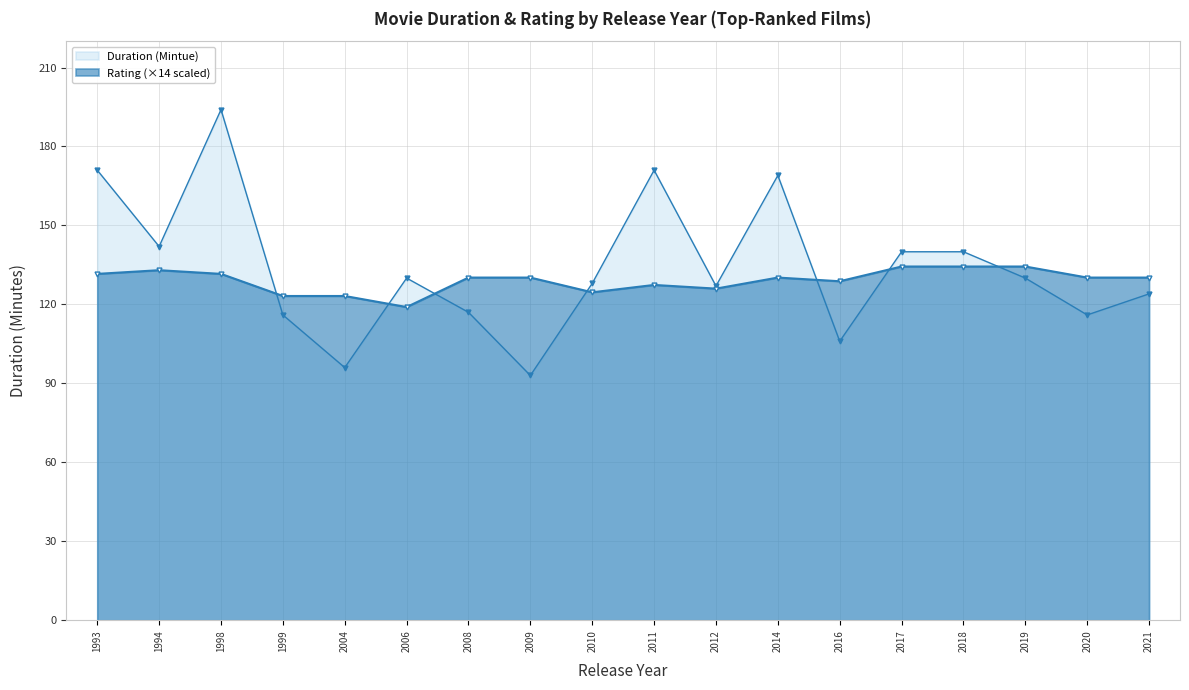

At which category is the sum across all series the highest?

1998